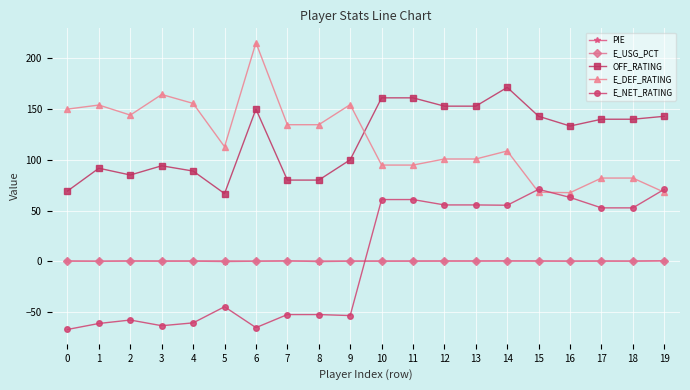

How many values in the E_NET_RATING series exceed 52?

10